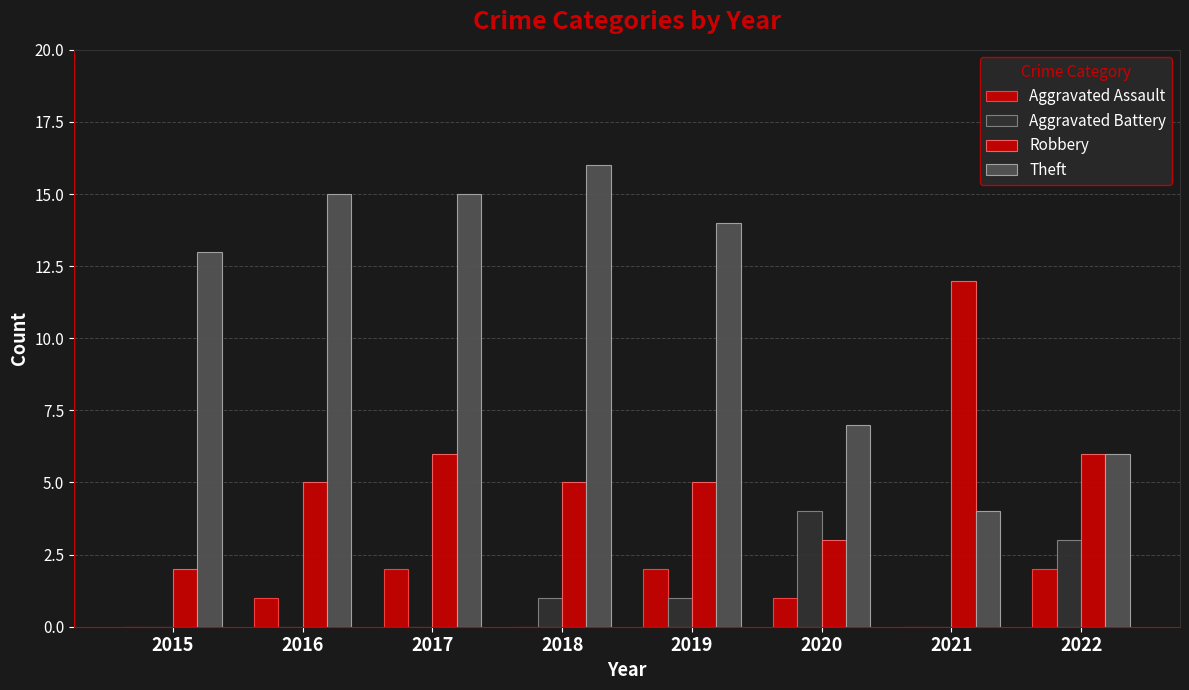

How many data points does each series have?

8